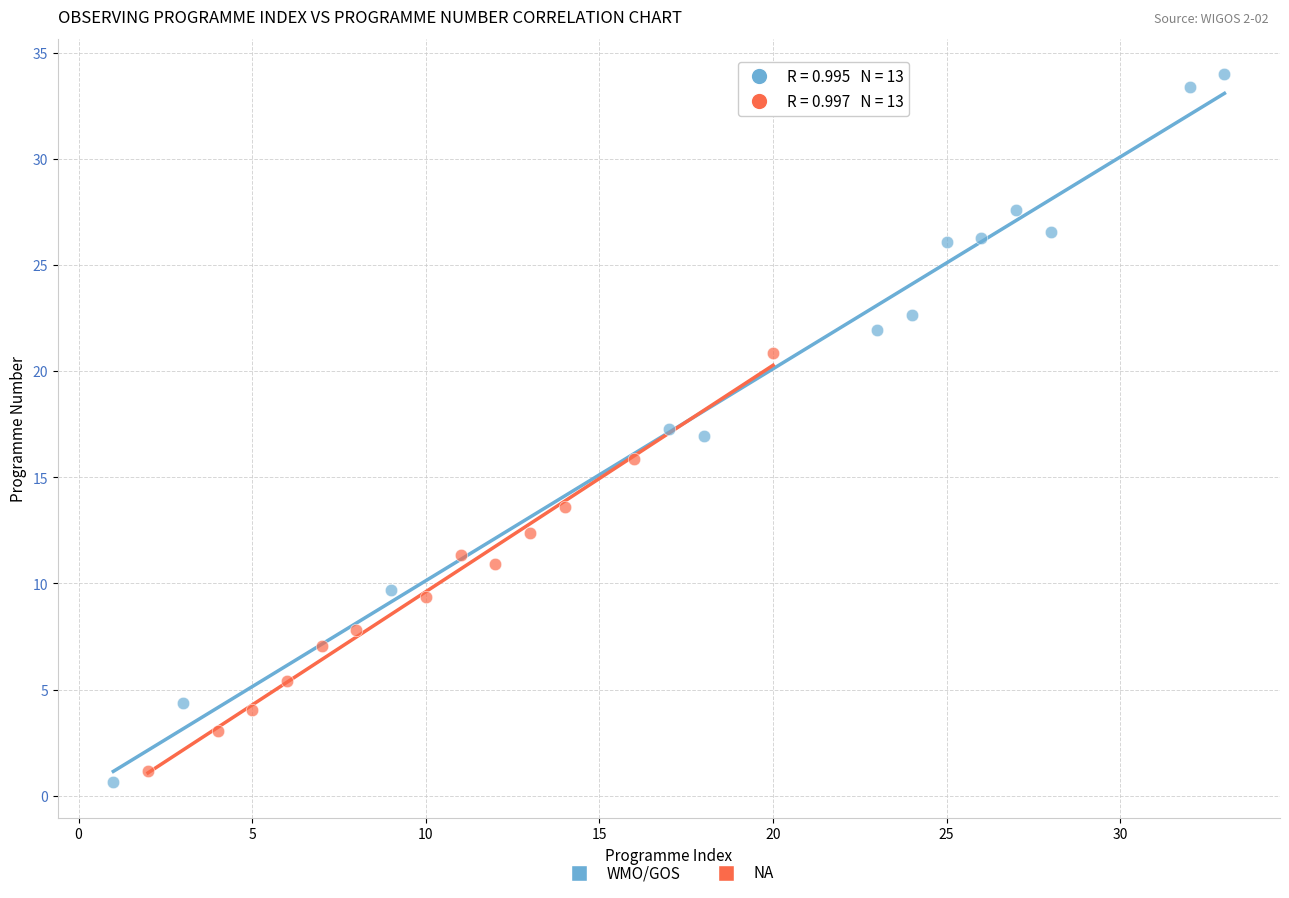

Which series has the largest Y range (max minus min)?

WMO/GOS